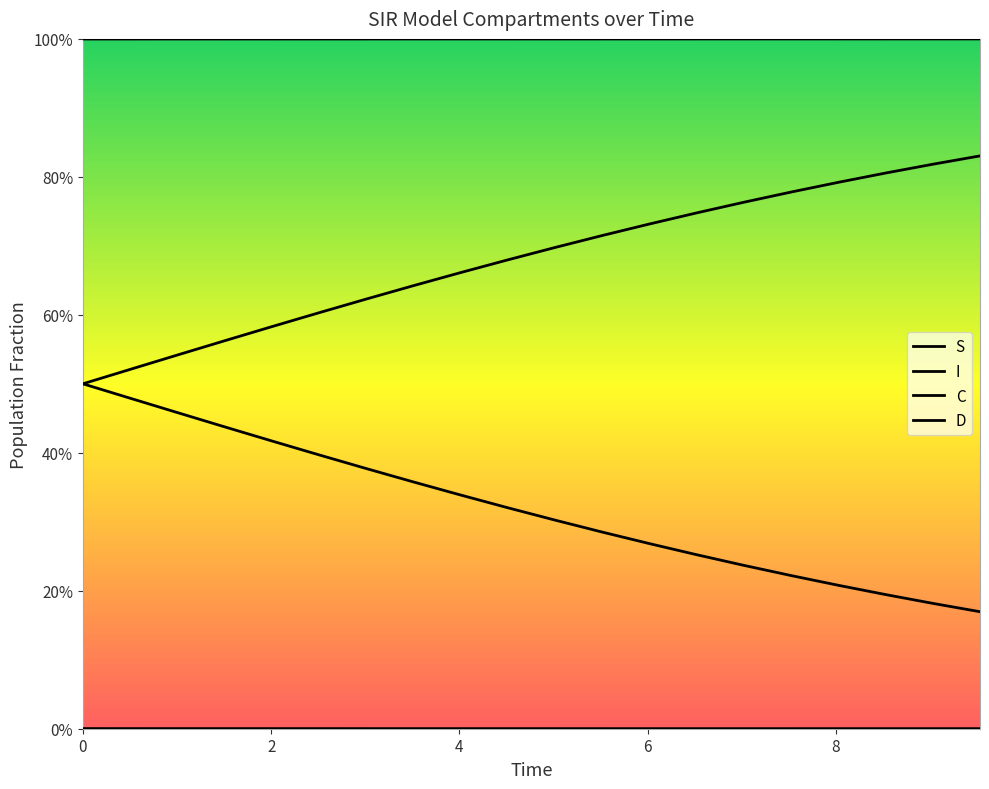

What is the difference between the second highest and minimum values in the D series?

0.3